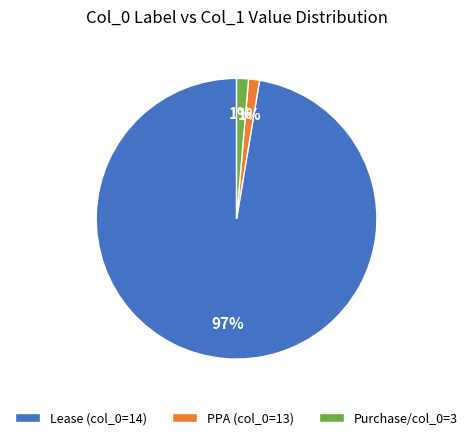

To the nearest percent, what is the average slice percentage?

33%